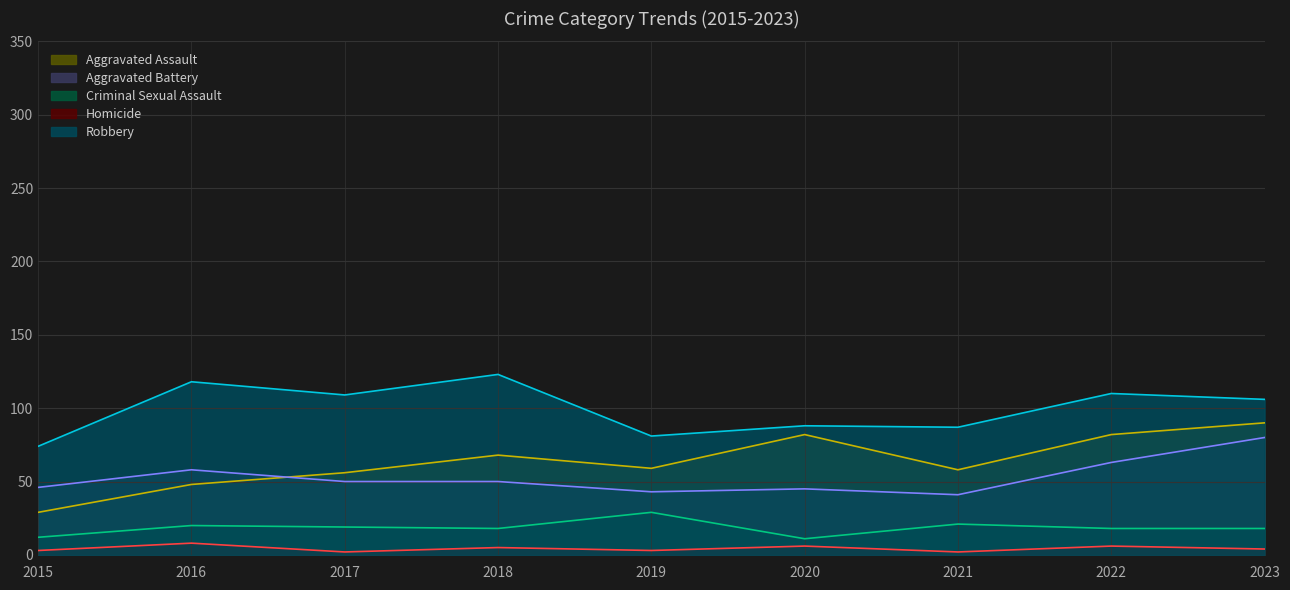

What is the maximum value for Aggravated Battery?

80